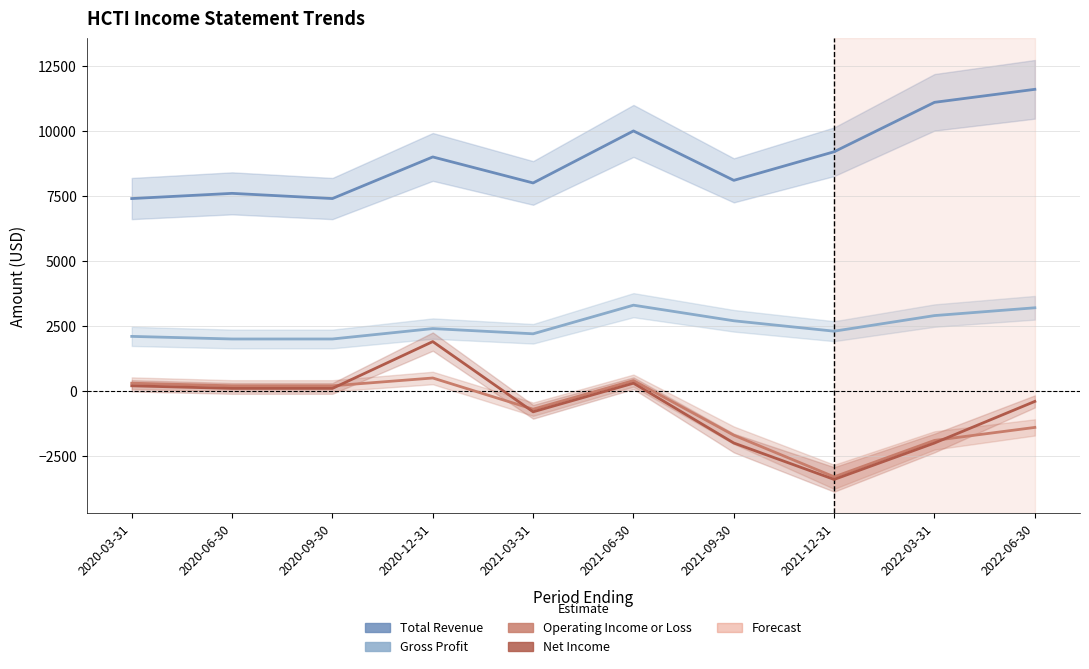

Reading left to right, list all the values displayed in this chart.

Total Revenue: 2020-03-31=7400	2020-06-30=7600	2020-09-30=7400	2020-12-31=9000	2021-03-31=8000	2021-06-30=10000	2021-09-30=8100	2021-12-31=9200	2022-03-31=11100	2022-06-30=11600
Gross Profit: 2020-03-31=2100	2020-06-30=2000	2020-09-30=2000	2020-12-31=2400	2021-03-31=2200	2021-06-30=3300	2021-09-30=2700	2021-12-31=2300	2022-03-31=2900	2022-06-30=3200
Operating Income or Loss: 2020-03-31=300	2020-06-30=200	2020-09-30=200	2020-12-31=500	2021-03-31=-700	2021-06-30=400	2021-09-30=-1700	2021-12-31=-3300	2022-03-31=-1900	2022-06-30=-1400
Net Income: 2020-03-31=200	2020-06-30=100	2020-09-30=100	2020-12-31=1900	2021-03-31=-800	2021-06-30=300	2021-09-30=-2000	2021-12-31=-3400	2022-03-31=-2000	2022-06-30=-400